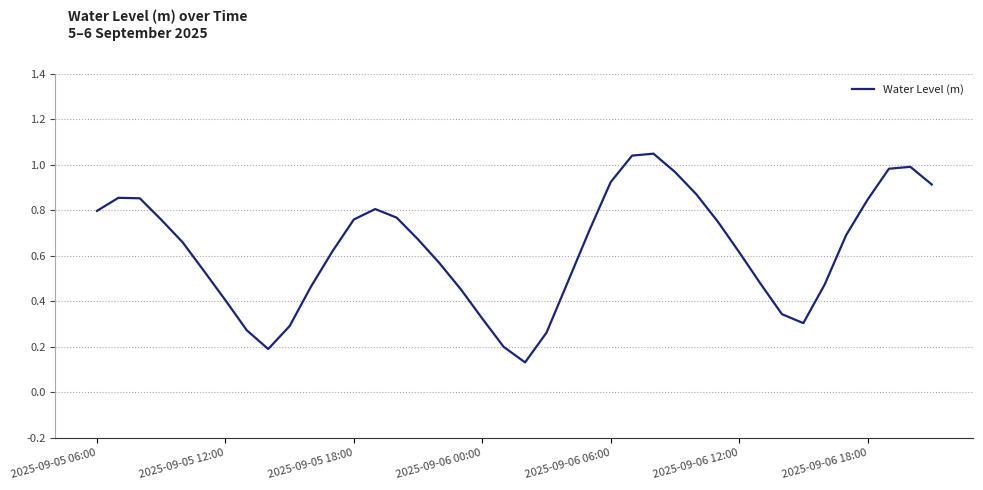

Does the chart have visible grid lines?

Yes